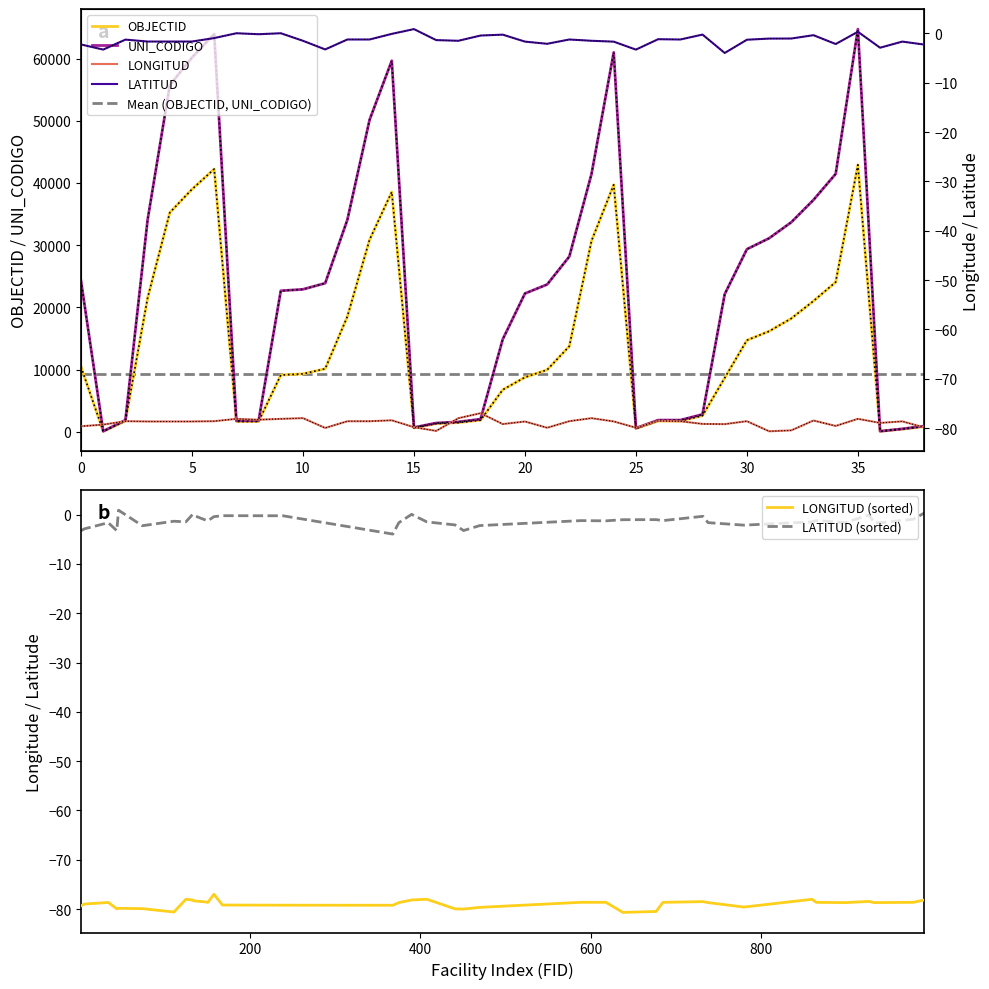

The UNI_CODIGO series shows 15720.2 at 10. True or false?

False